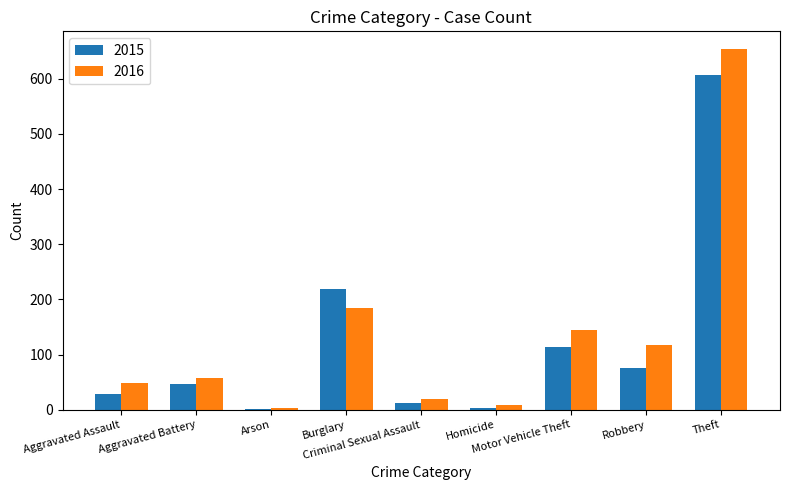

What is the sum of all 2016 values?

1237